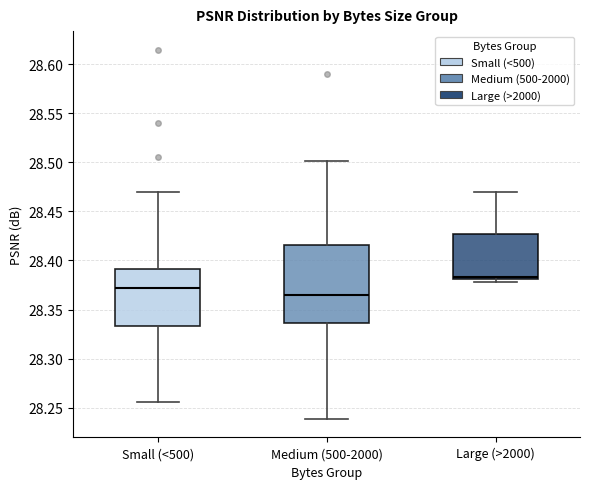

Where does the median line of the box for Medium (500-2000) sit on the y-axis? The values are not printed on the chart, so give them approximately, as read against the axis.

28.365